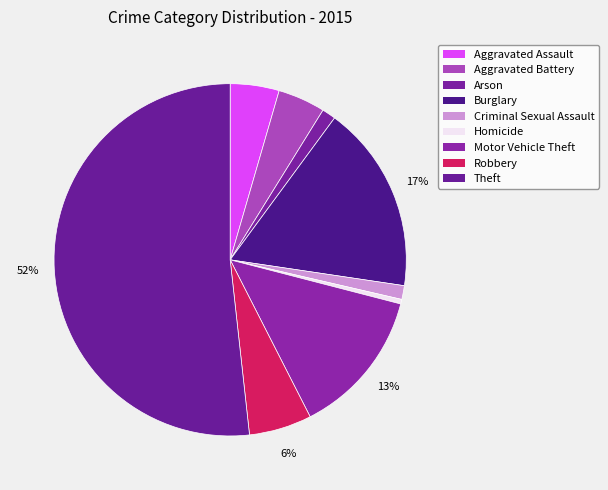

To the nearest percent, what portion does Theft represent?

52%